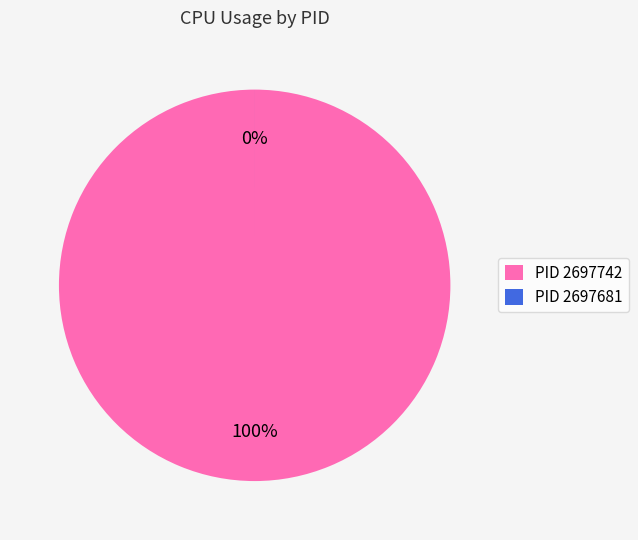

How many slices are in this pie chart?

2